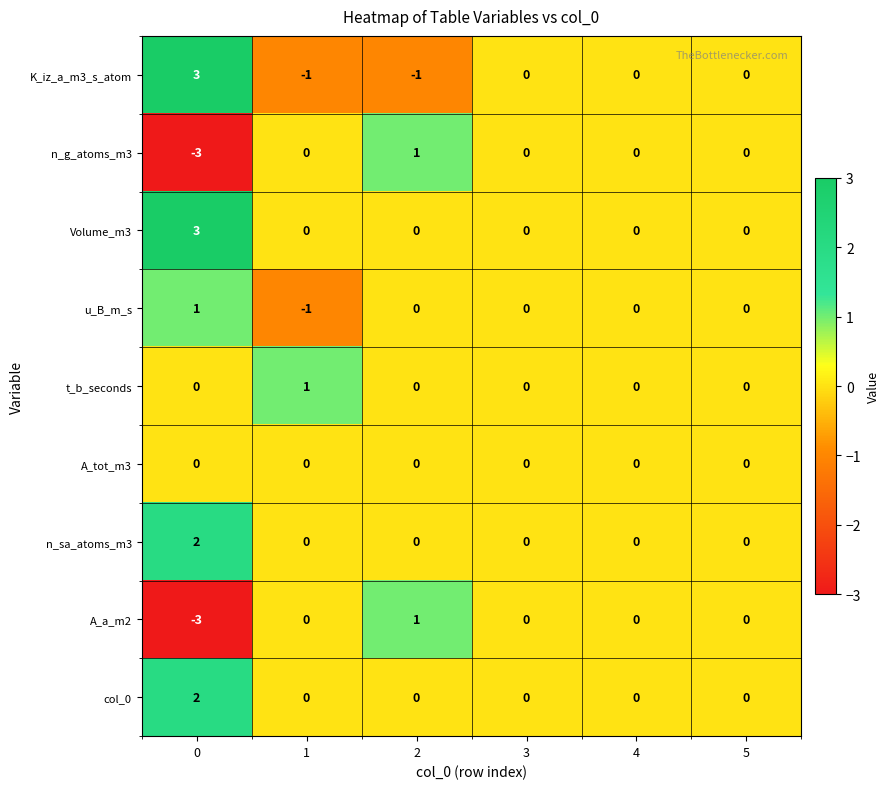

What is the difference between the maximum and minimum values in the n_g_atoms_m3 series?

4